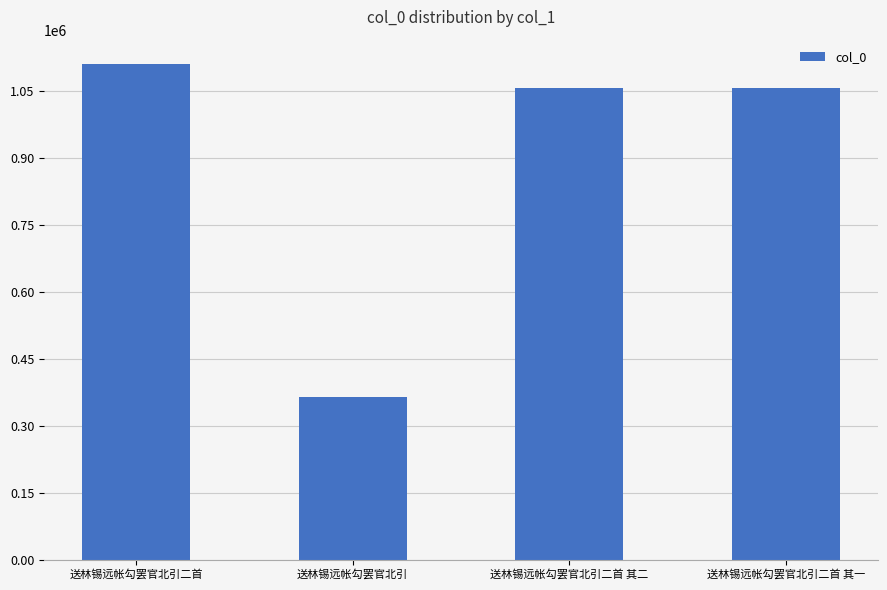

What position from the right is 送林锡远帐勾罢官北引二首?

4